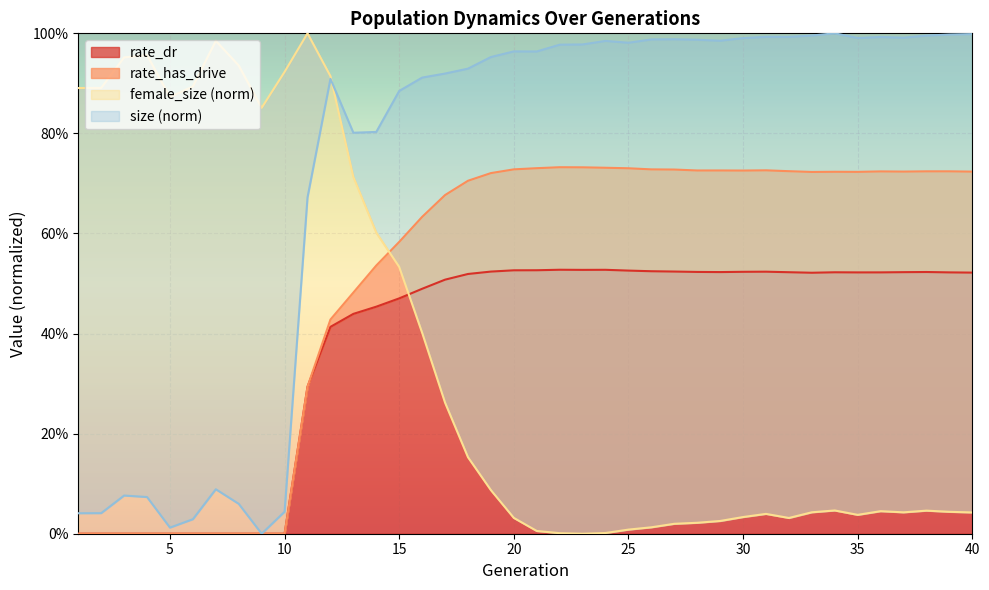

What are all the series names shown in the legend?

size, rate_has_drive, rate_dr, female_size